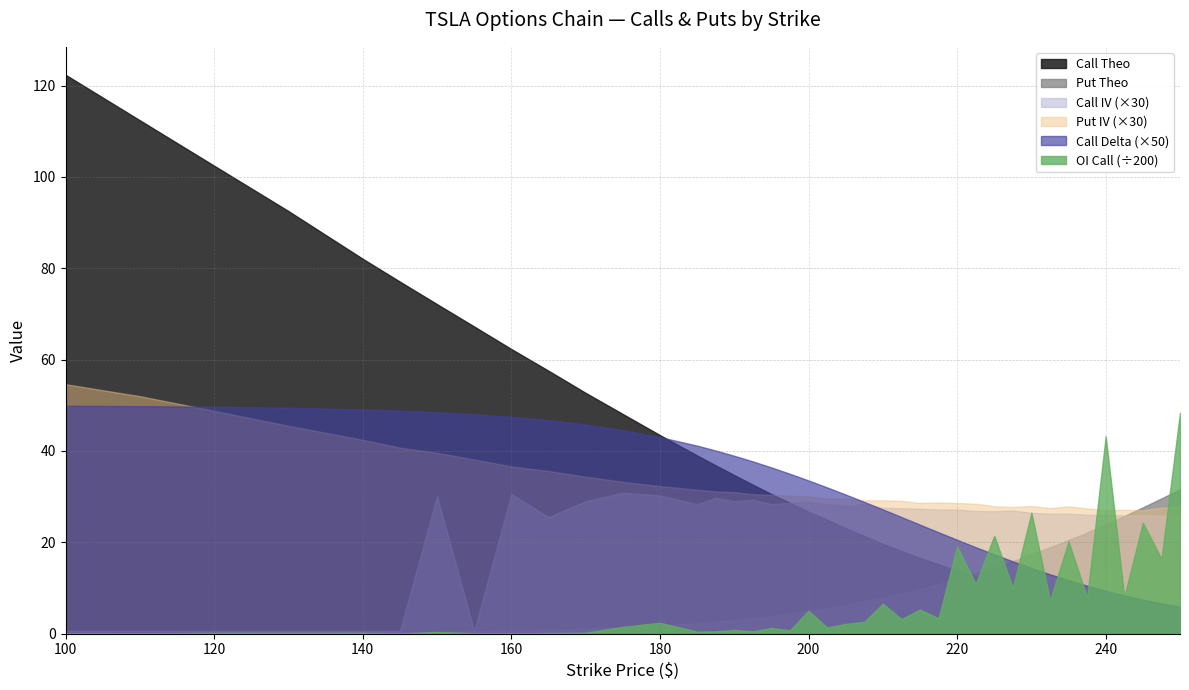

What are all the series names shown in the legend?

Call Theo, Put Theo, Call IV (×30), Put IV (×30), Call Delta (×50), OI Call (÷200)